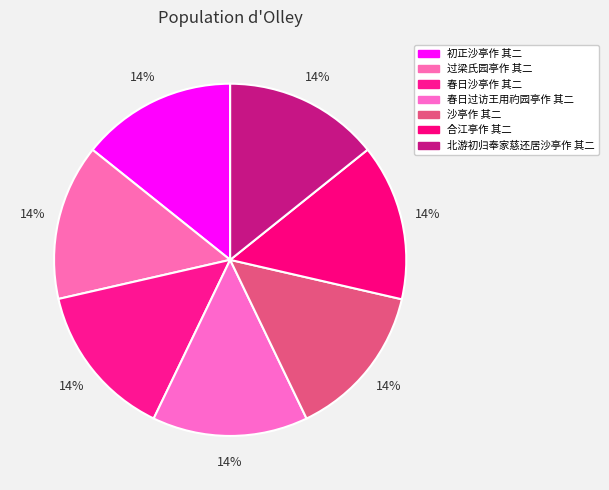

Count the number of slices in the pie.

7